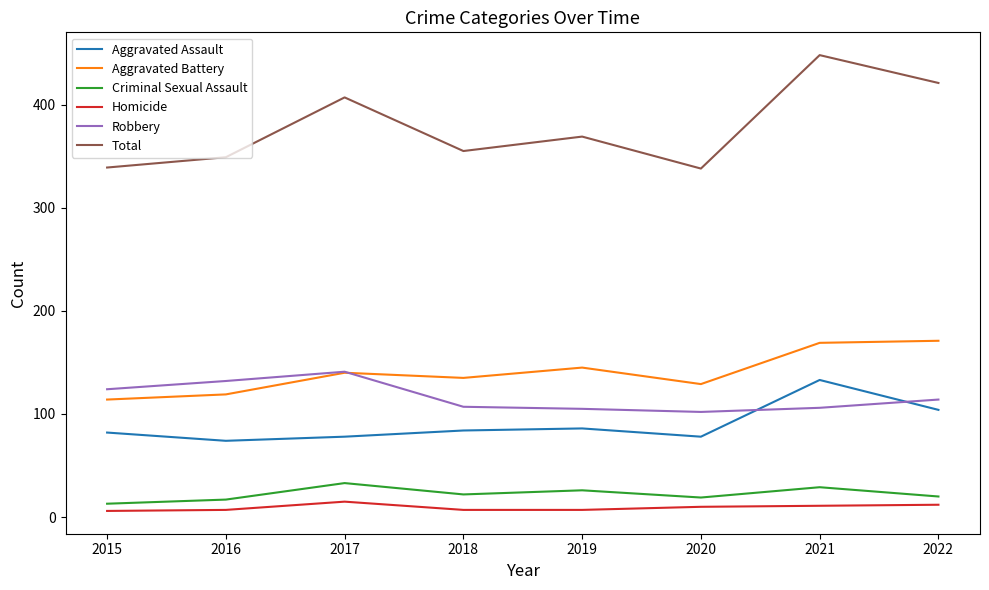

What are all the series names shown in the legend?

Aggravated Assault, Aggravated Battery, Criminal Sexual Assault, Homicide, Robbery, Total